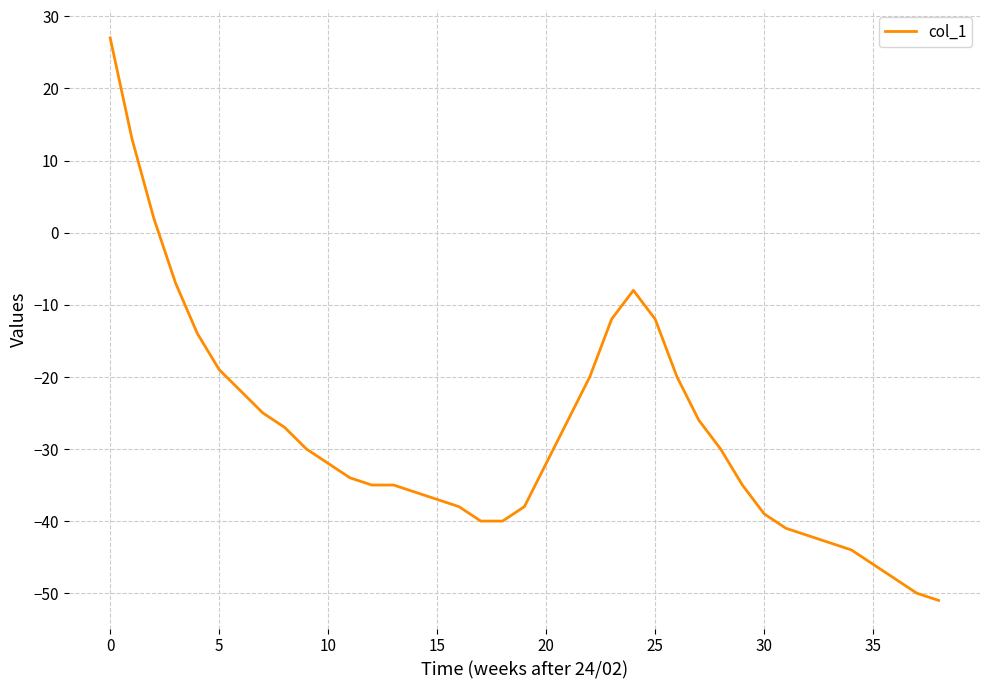

What is the difference between the maximum and minimum values?

78